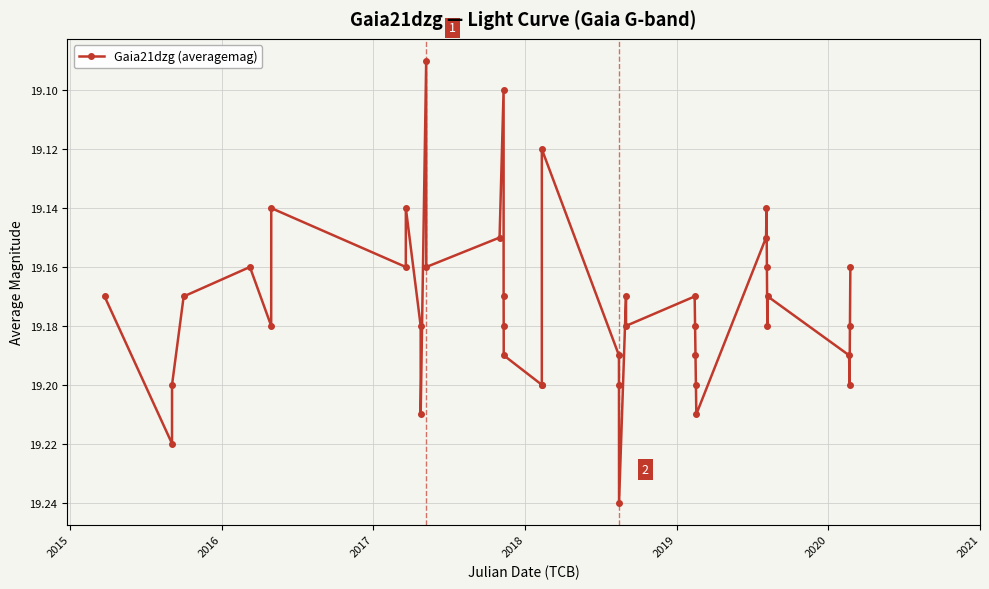

Count the values in the range 19 to 20.

40